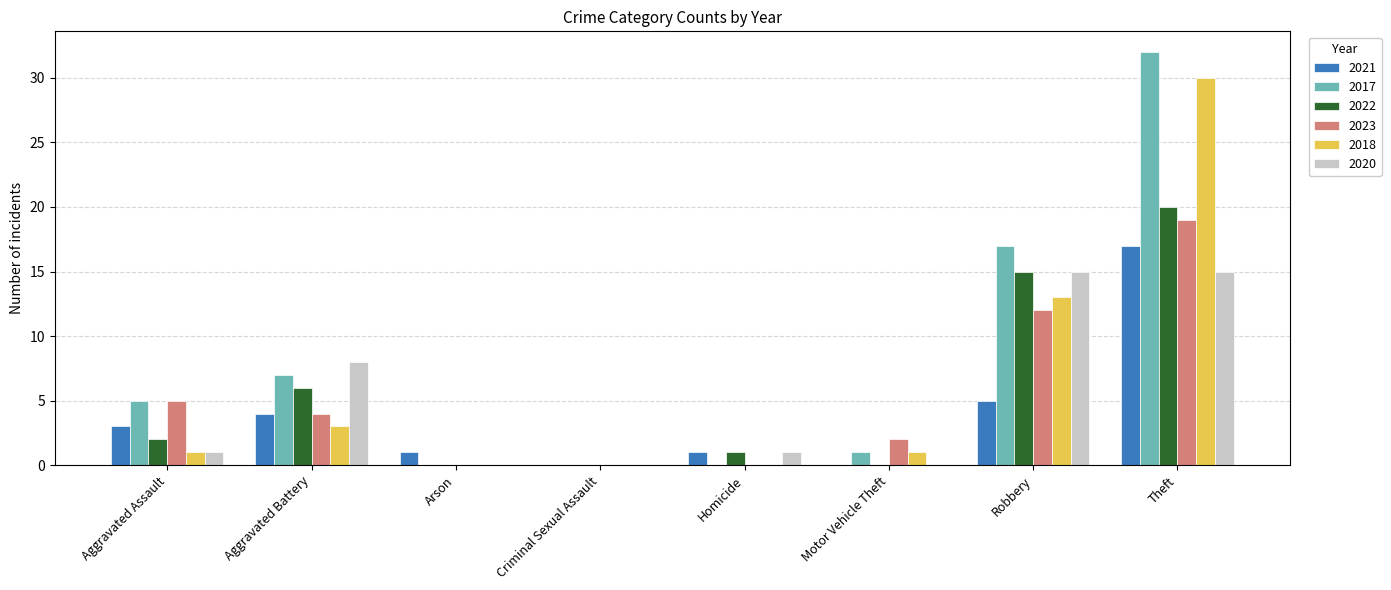

True or false: 2018 has a value of 1 at Aggravated Assault.

True